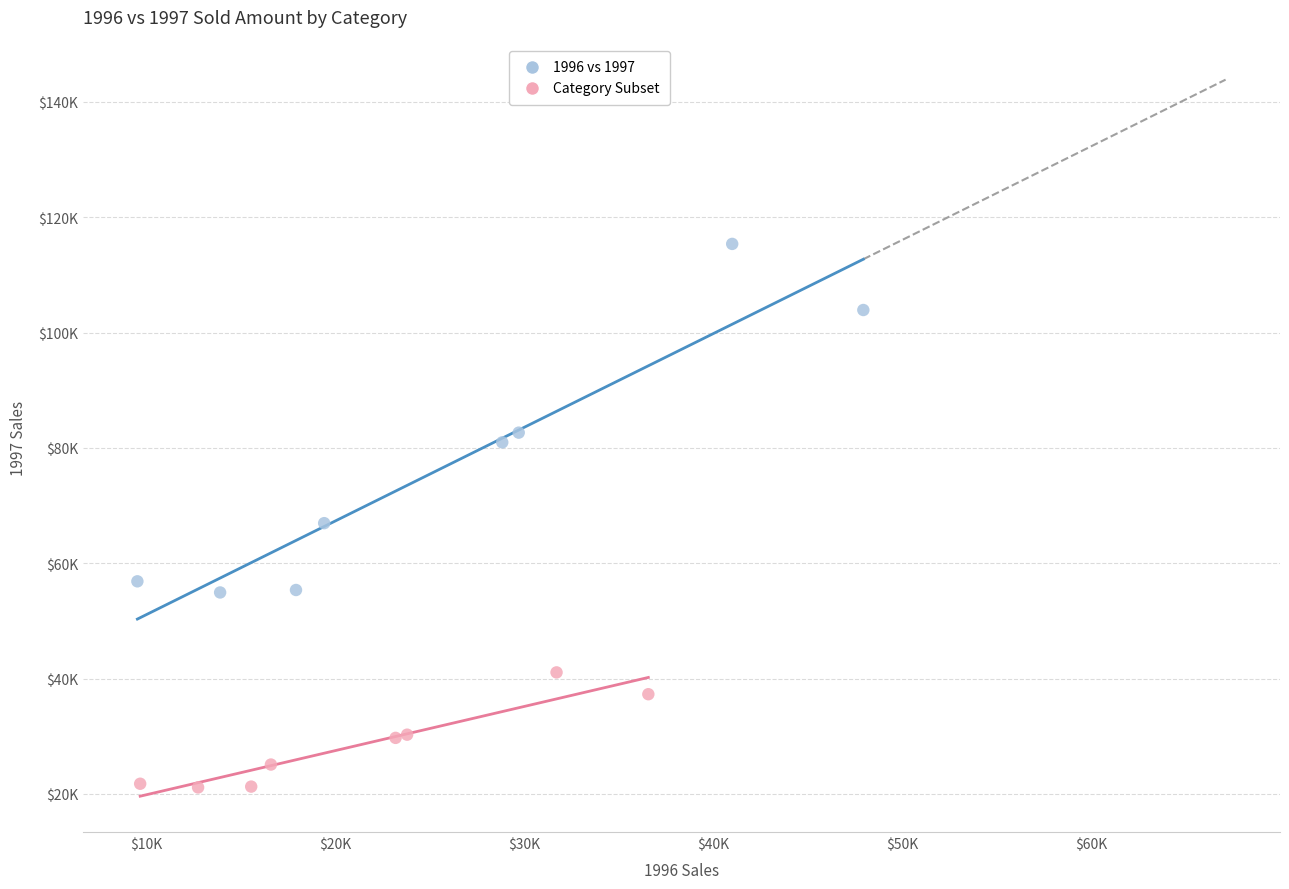

Which series has the largest Y range (max minus min)?

1996 vs 1997